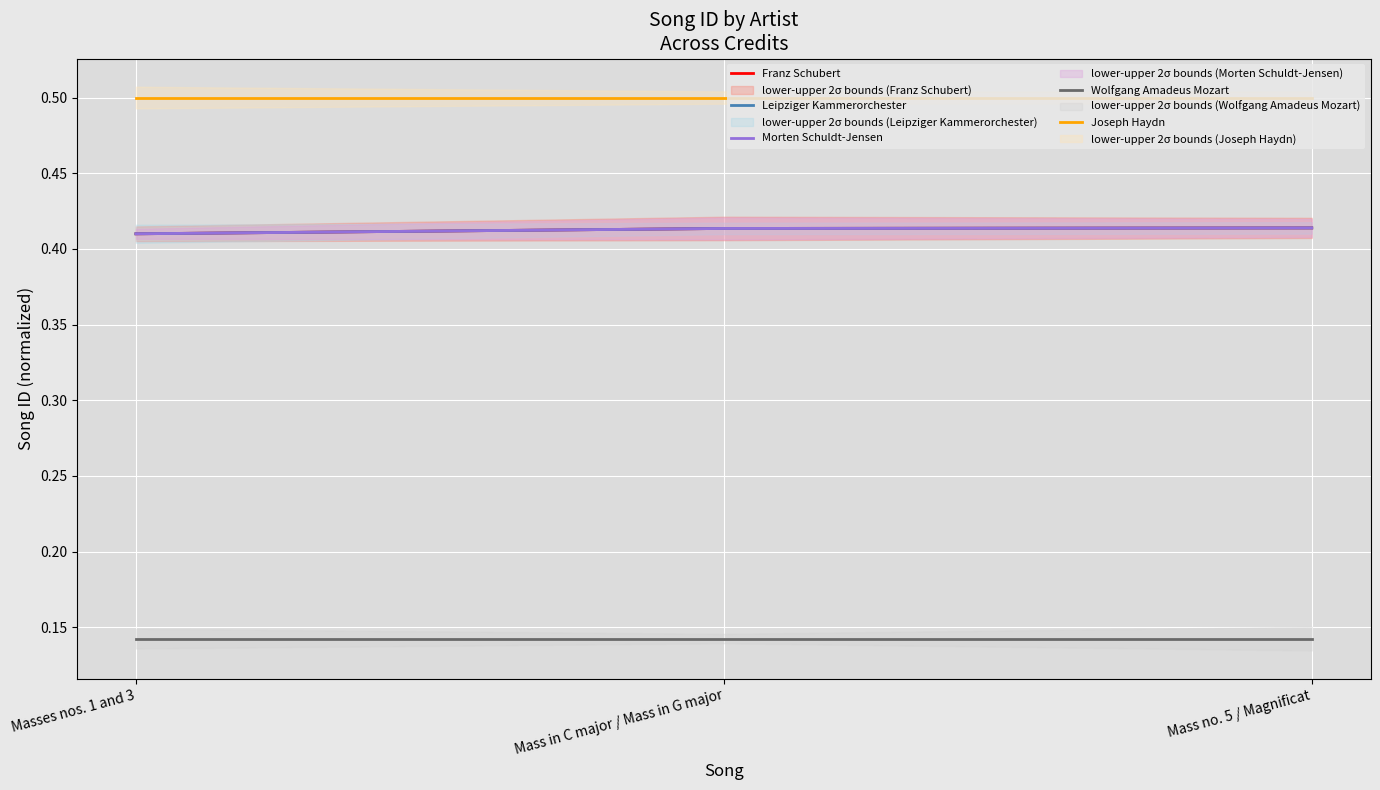

Which category has the highest value in the Joseph Haydn series?

Masses nos. 1 and 3